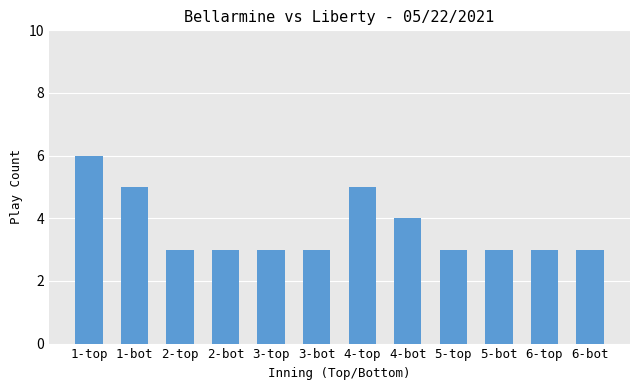

What is the difference between the maximum and minimum values?

3